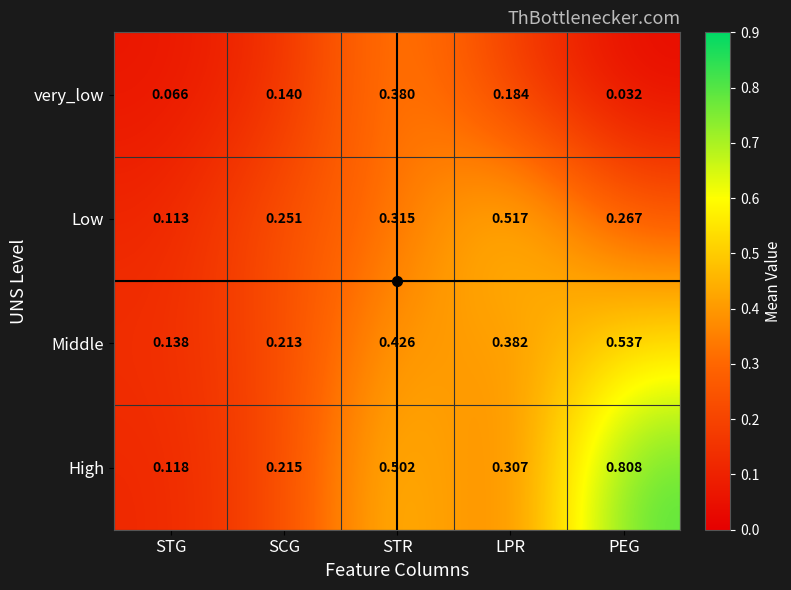

Count the number of data series in this chart.

4